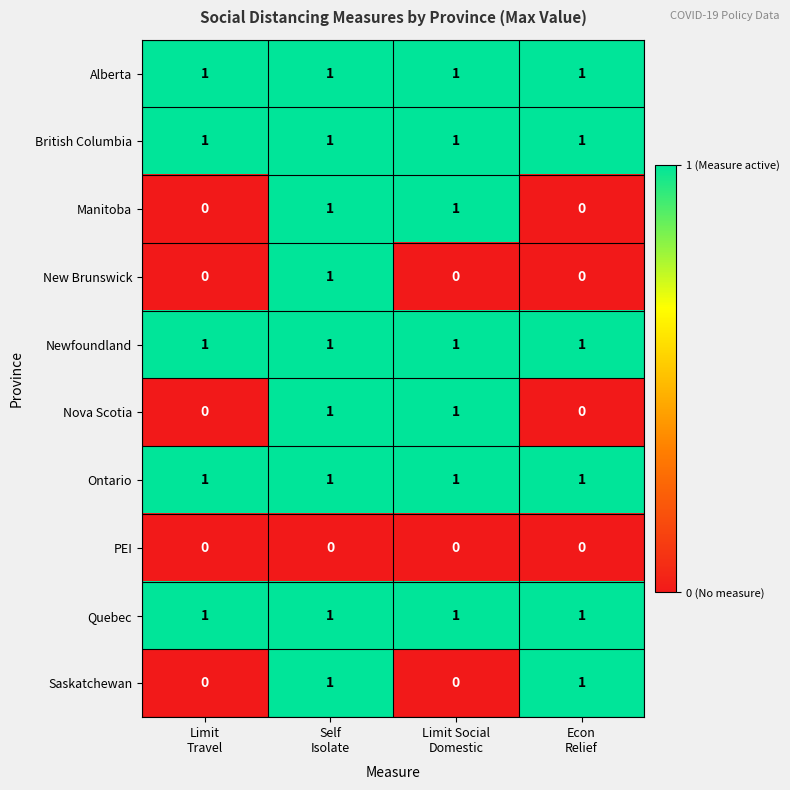

How many Nova Scotia values are between 0 and 1?

4